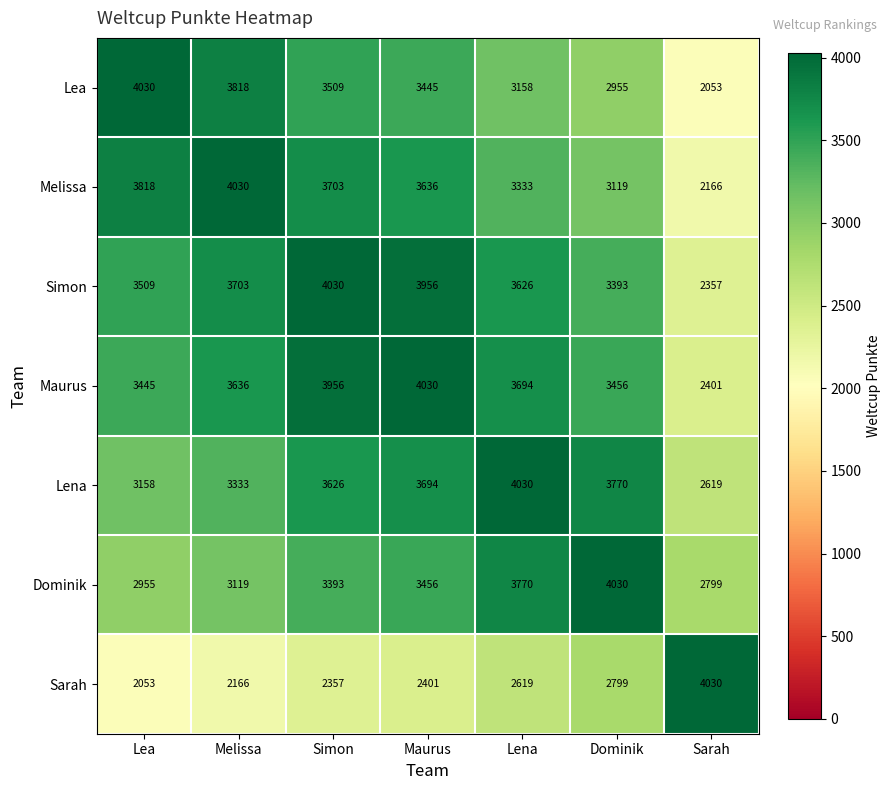

At how many categories does at least one series exceed 3104?

7